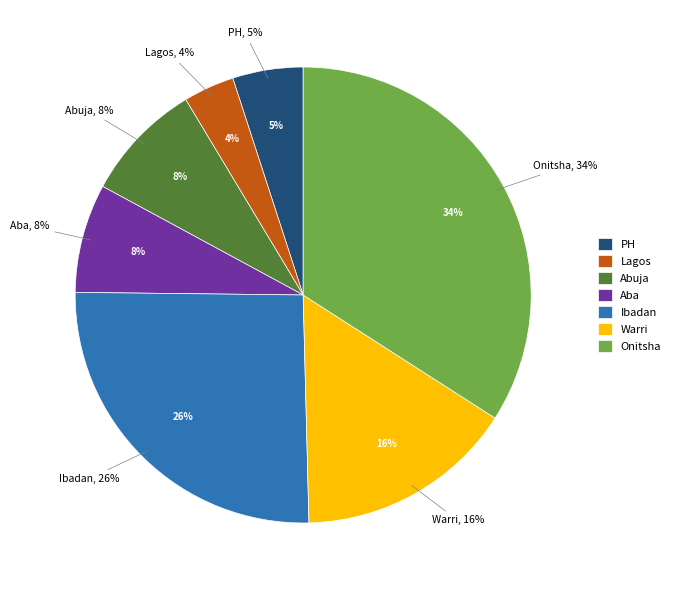

What is the ratio of the value at Abuja to the value at Ibadan?

0.3